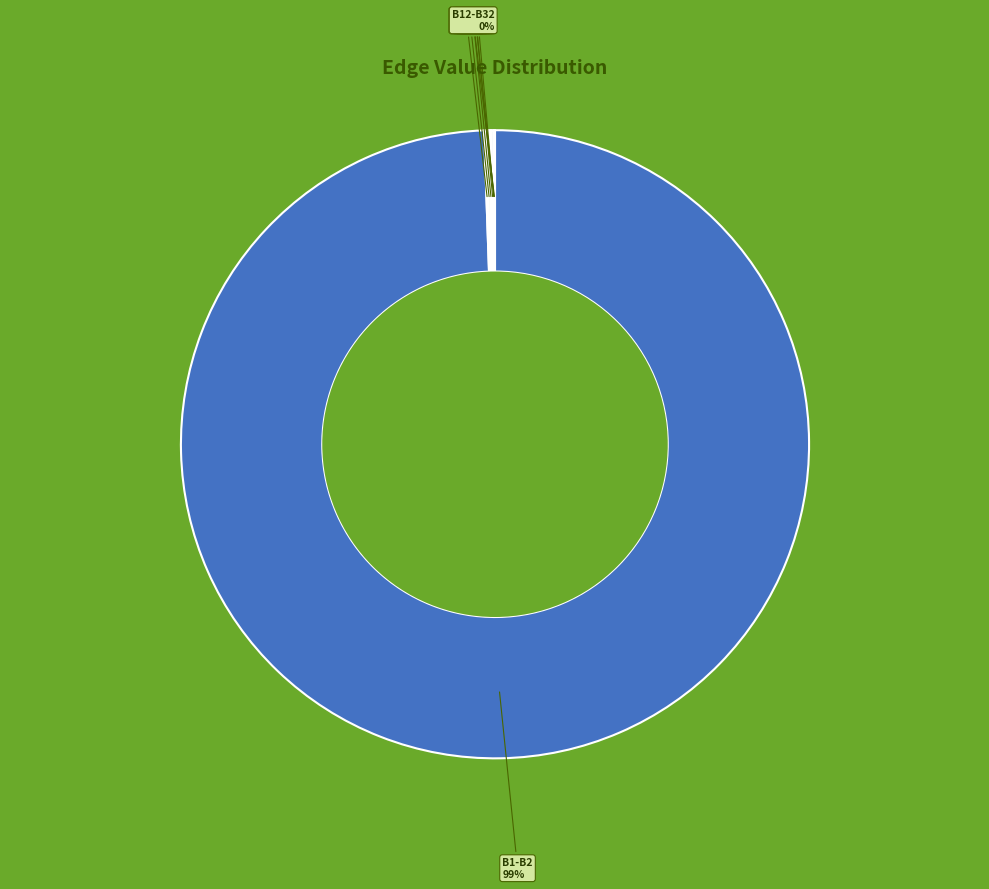

Which slice represents more than half of the pie?

B1-B2